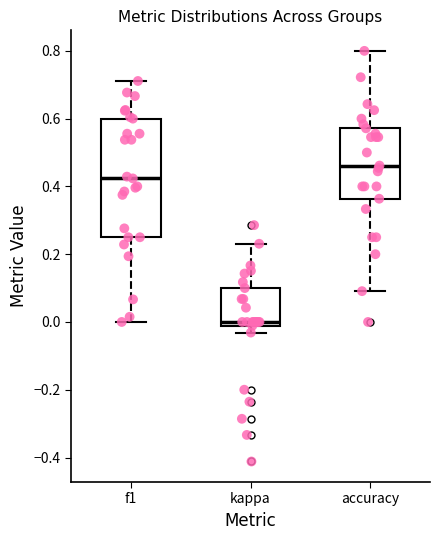

Where is the upper edge of the box for f1 on the y-axis? The values are not printed on the chart, so give them approximately, as read against the axis.

0.60